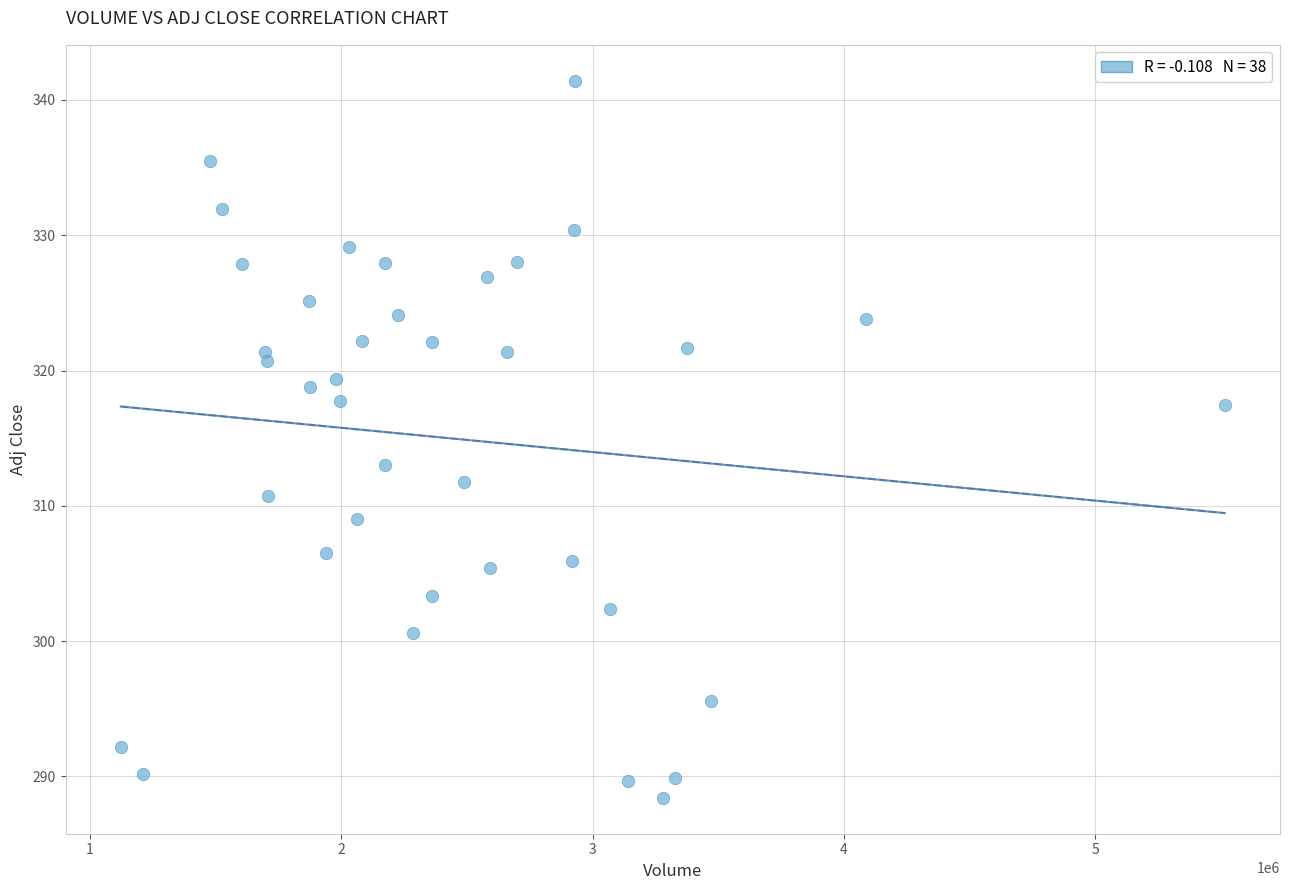

What Y value in the scatter plot is closest to 314?

313.0